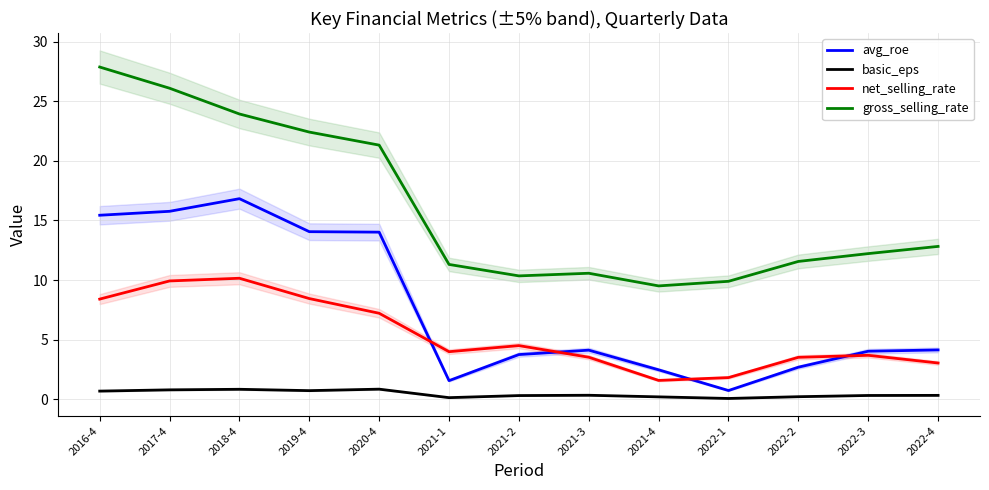

At which category does gross_selling_rate reach its first local valley?

2021-2